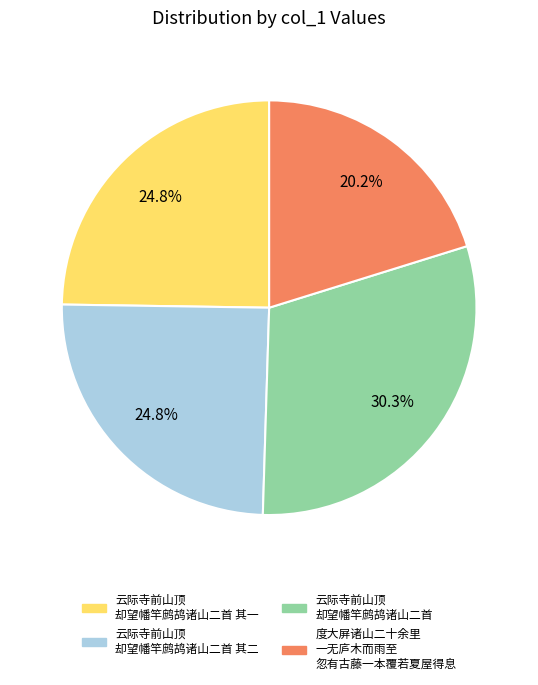

Is there a majority slice in this chart?

No